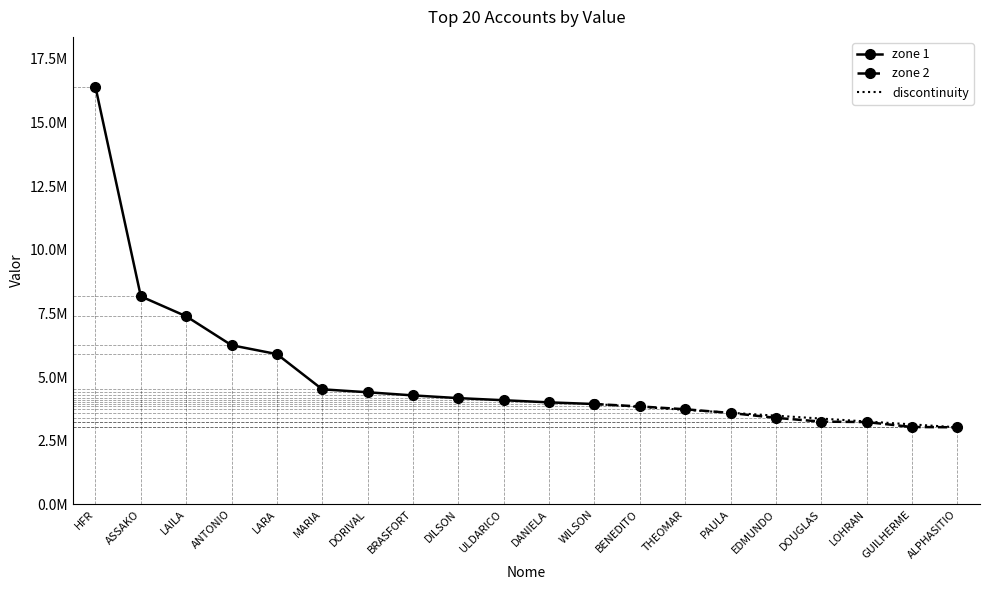

Which has a higher value, ANTONIO or DOUGLAS?

ANTONIO